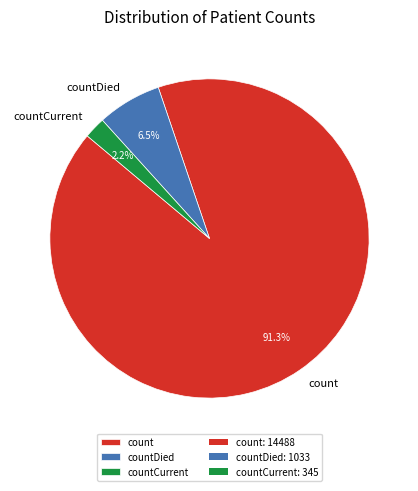

How many slices are in this pie chart?

3